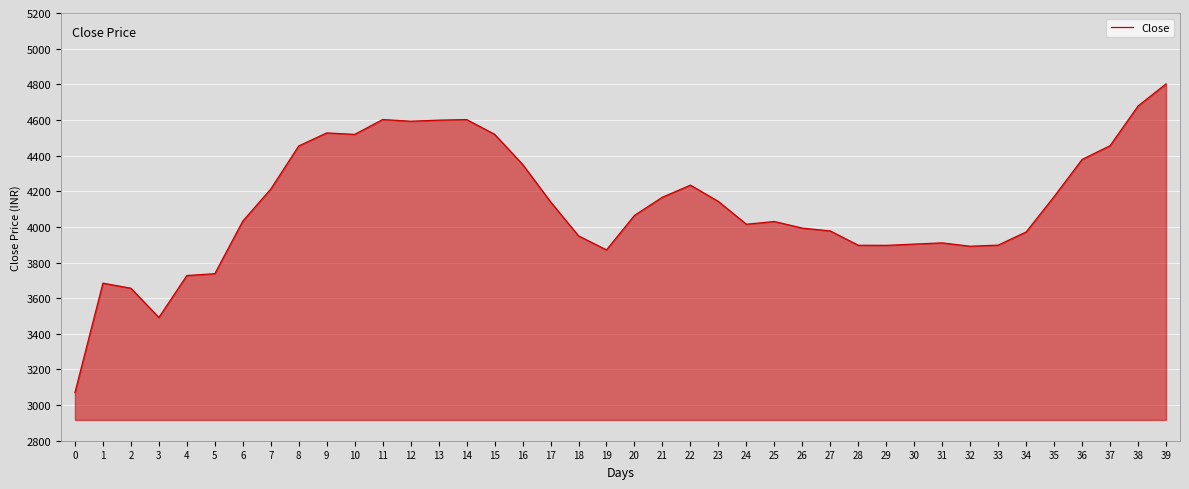

Count the number of data series in this chart.

1